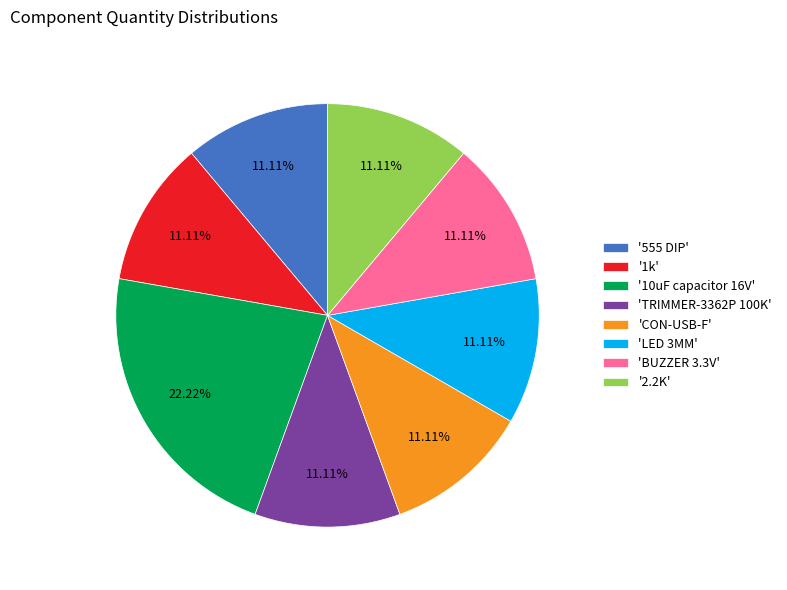

How many slices are in this pie chart?

8